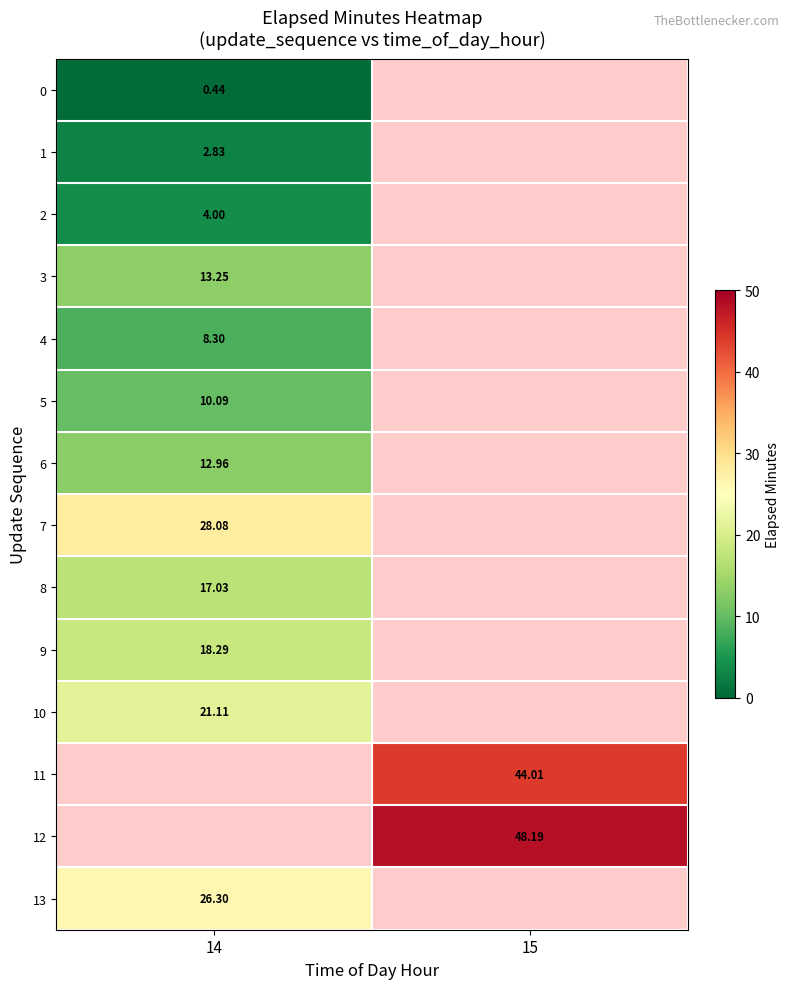

Is the value of 9 at 14 greater than the value of 0 at 14?

Yes